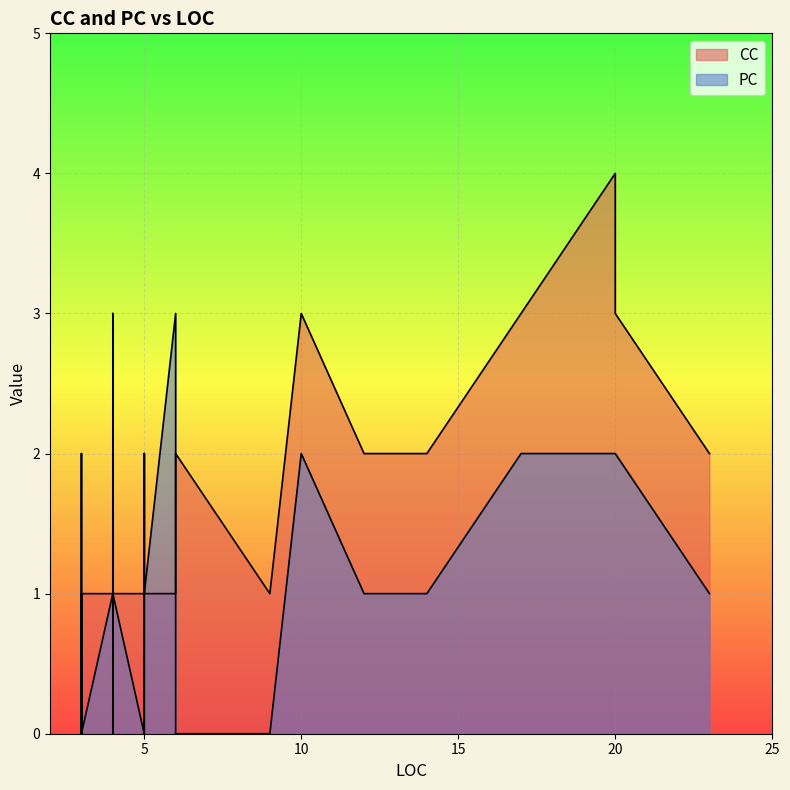

In CC, how many points are higher than both neighbors (excluding endpoints)?

4